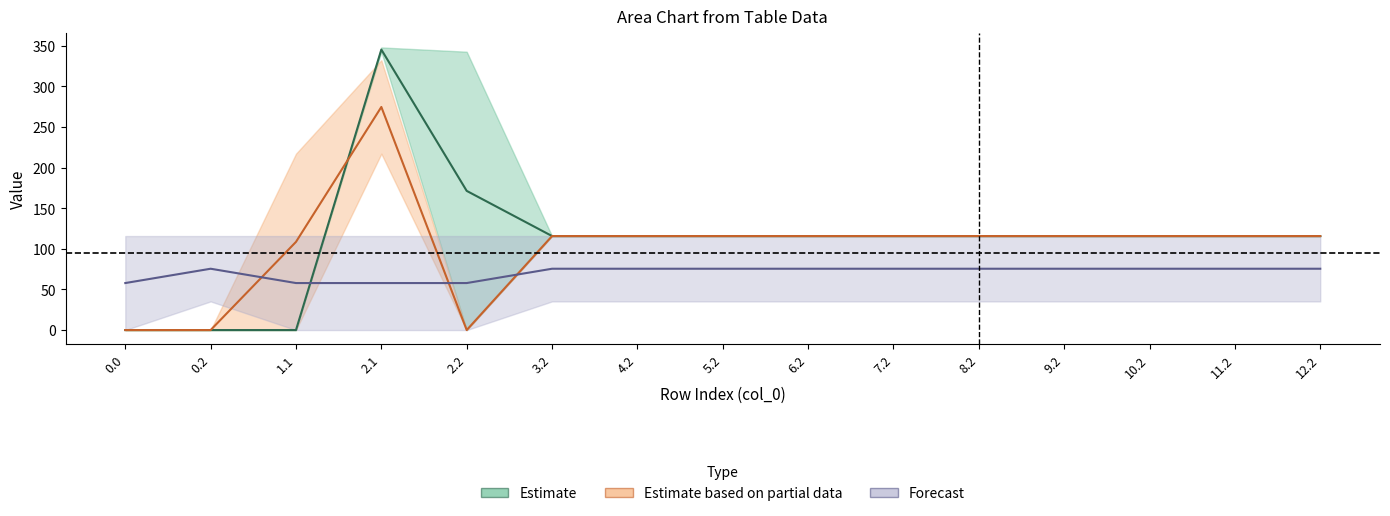

True or false: col_6 and col_2 cross at least once.

False